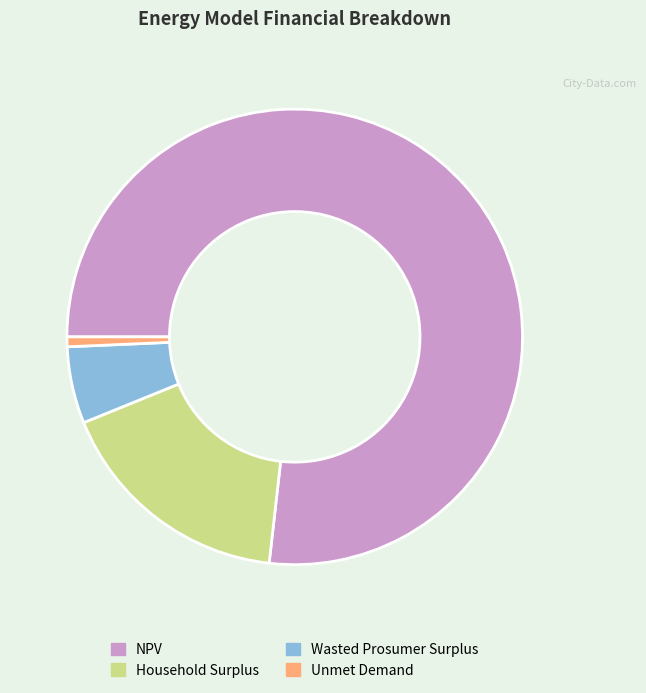

Combined, do Unmet Demand and NPV account for over 50%?

Yes